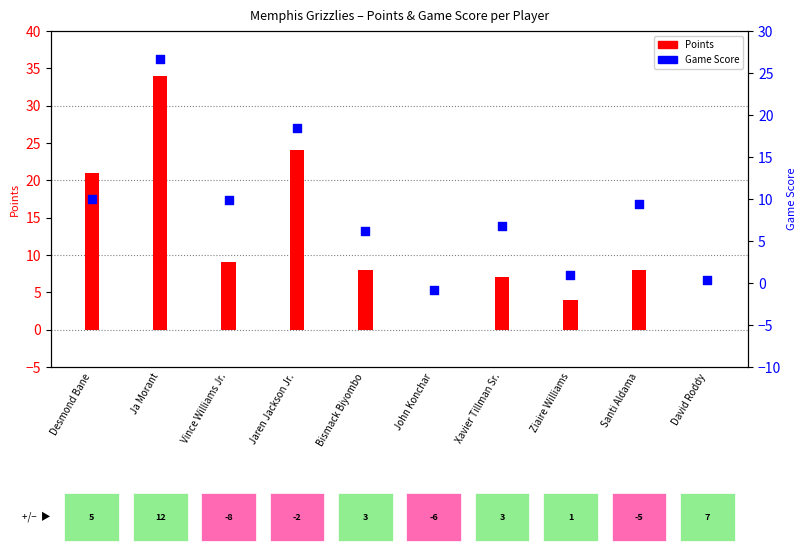

What is the total value across all series at Vince Williams Jr.?

18.9